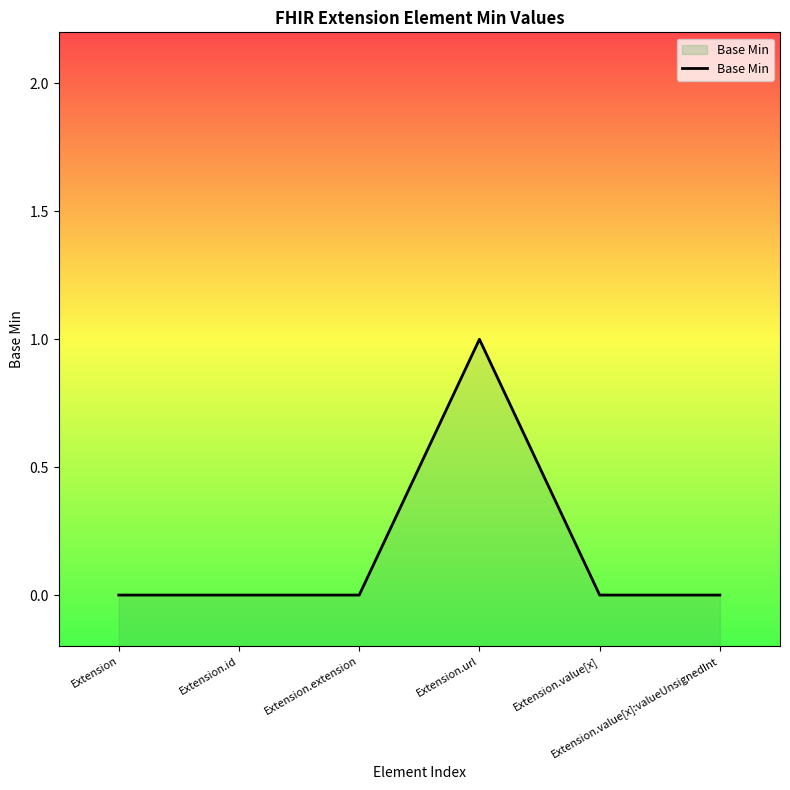

What is the sum of all values?

1